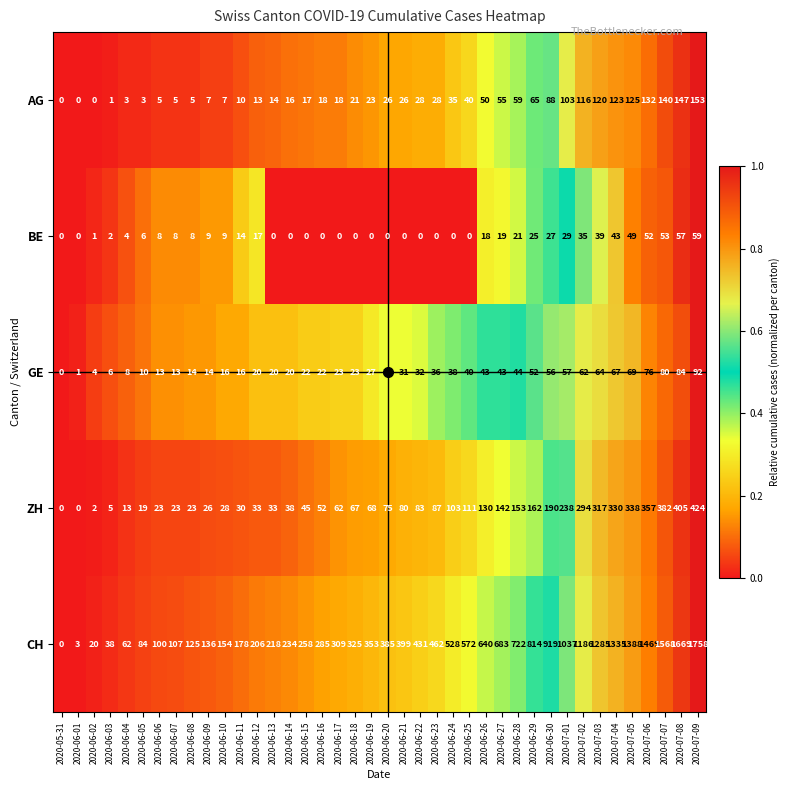

The BE series shows 15 at 2020-06-10. True or false?

False